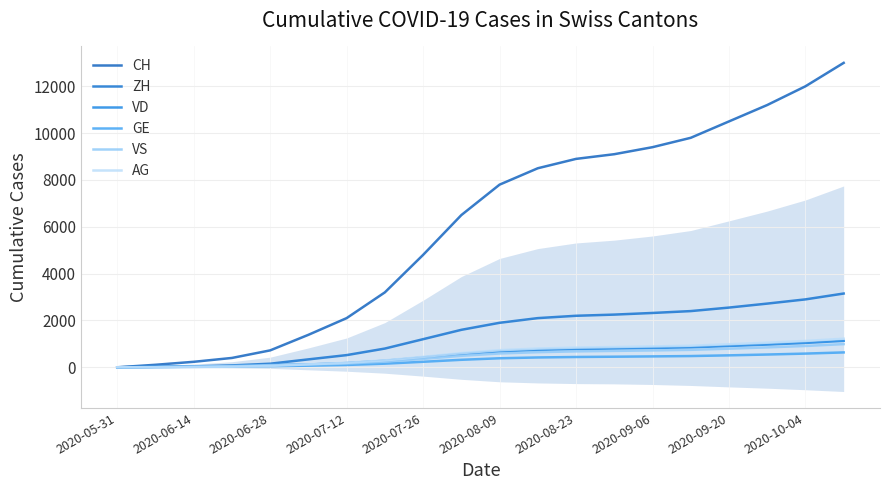

What position from the left is 19?

20